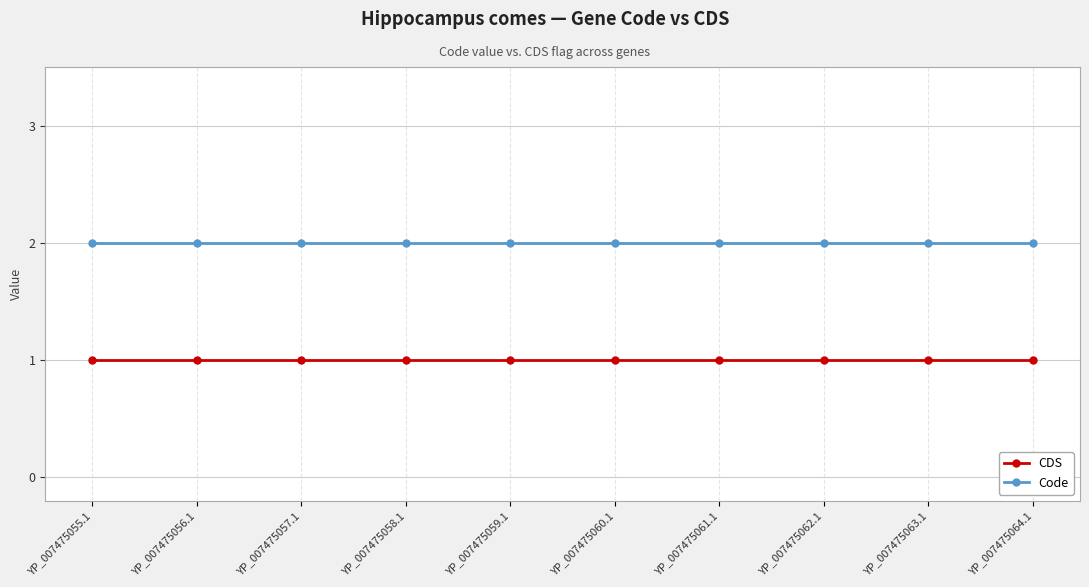

Rank the series by their average value, from highest to lowest.

Code, CDS